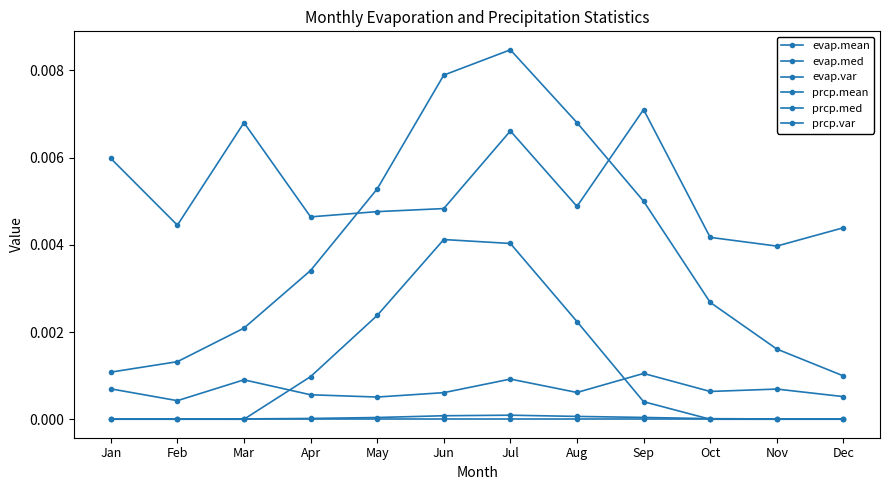

True or false: prcp.mean and evap.med intersect in this chart.

False